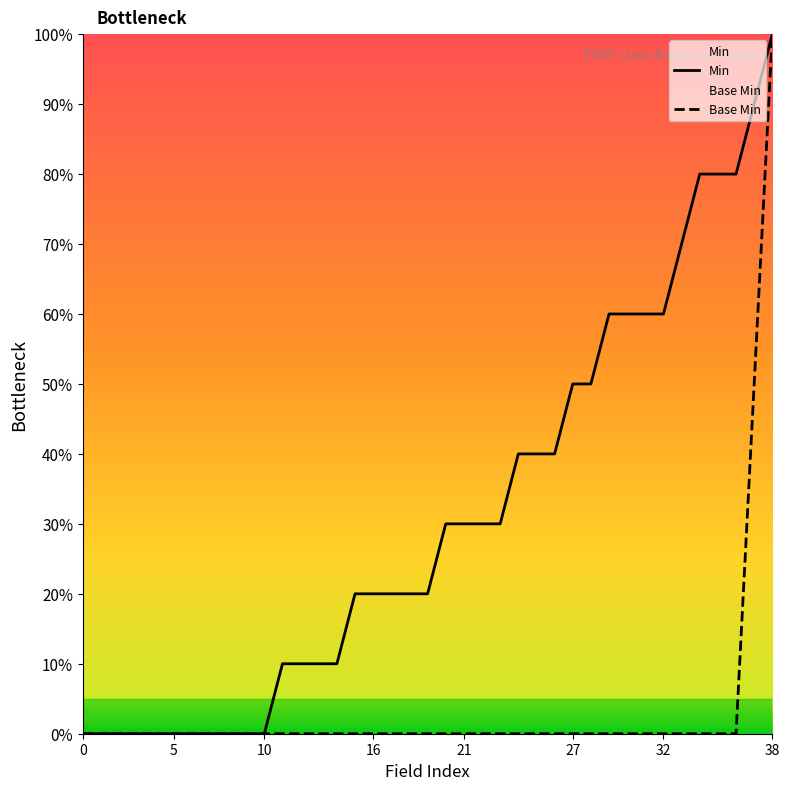

True or false: Base Min and Min cross at least once.

False